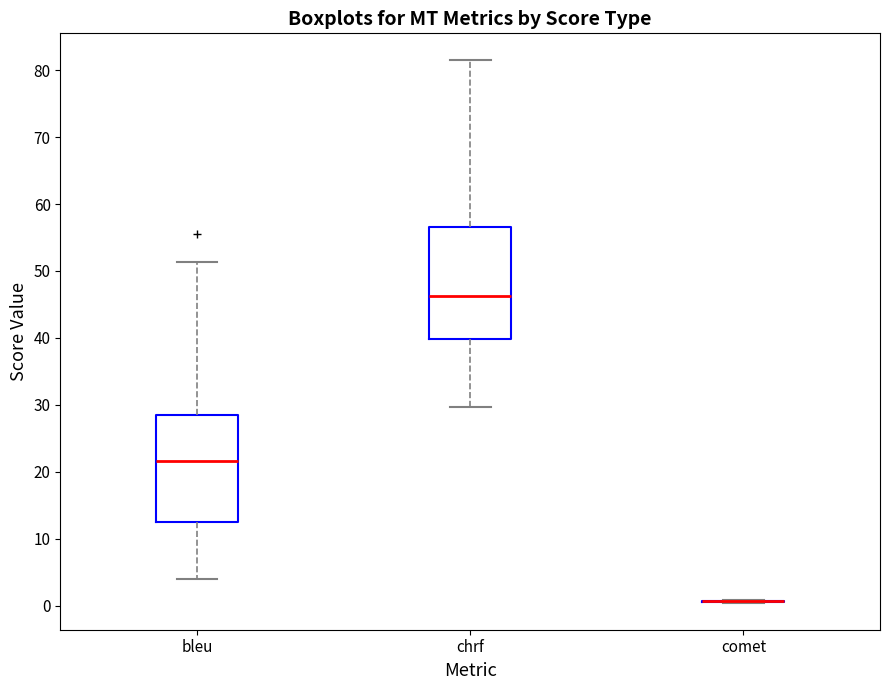

Where is the upper edge of the box for chrf on the y-axis? The values are not printed on the chart, so give them approximately, as read against the axis.

57